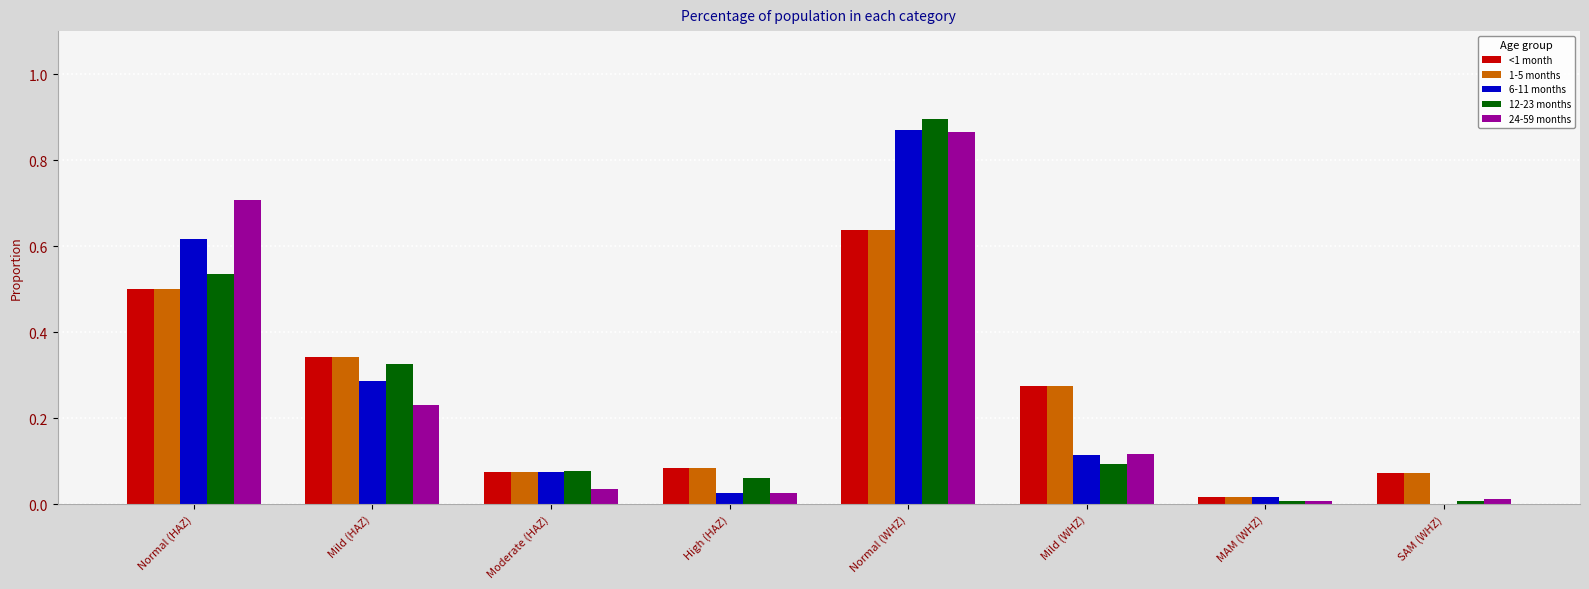

How many categories are shown in the chart?

8